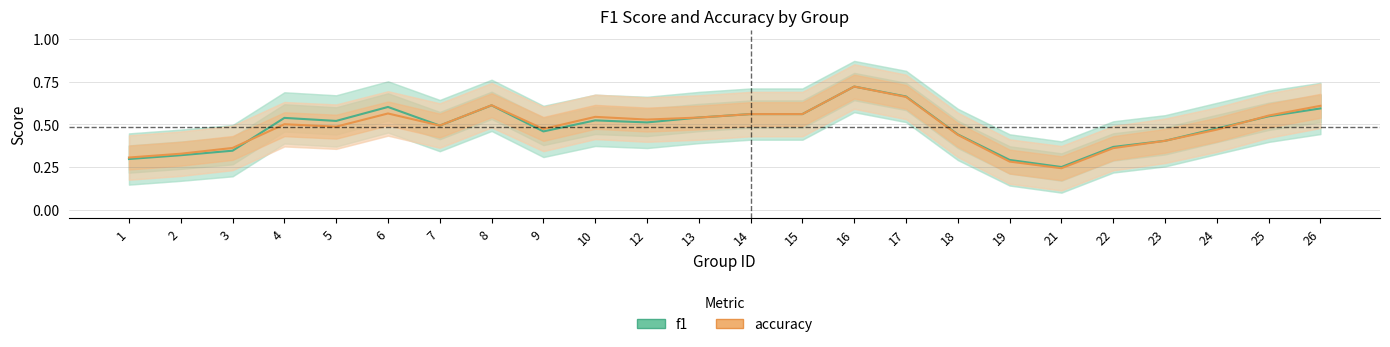

List the series in order of their overall mean, highest first.

f1, accuracy